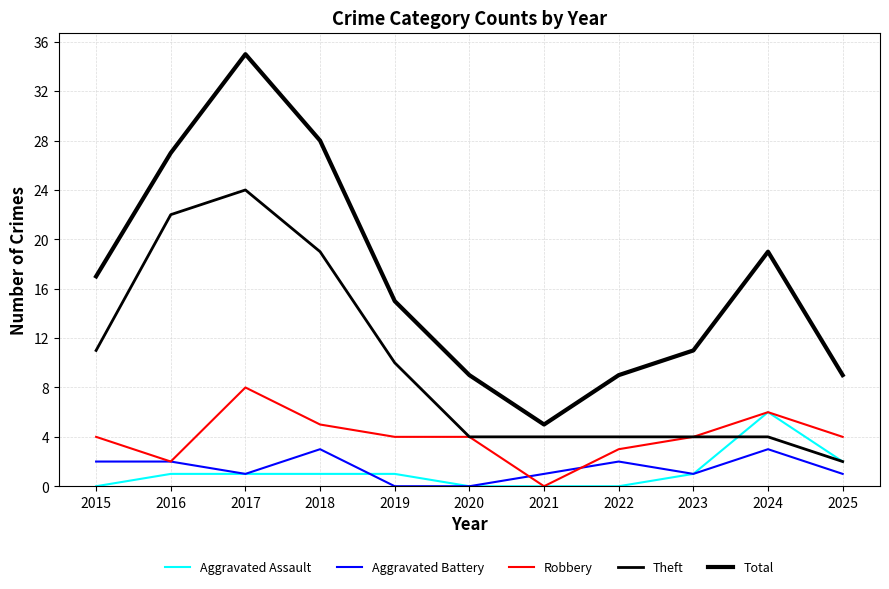

Which label corresponds to the largest value in the chart?

2017